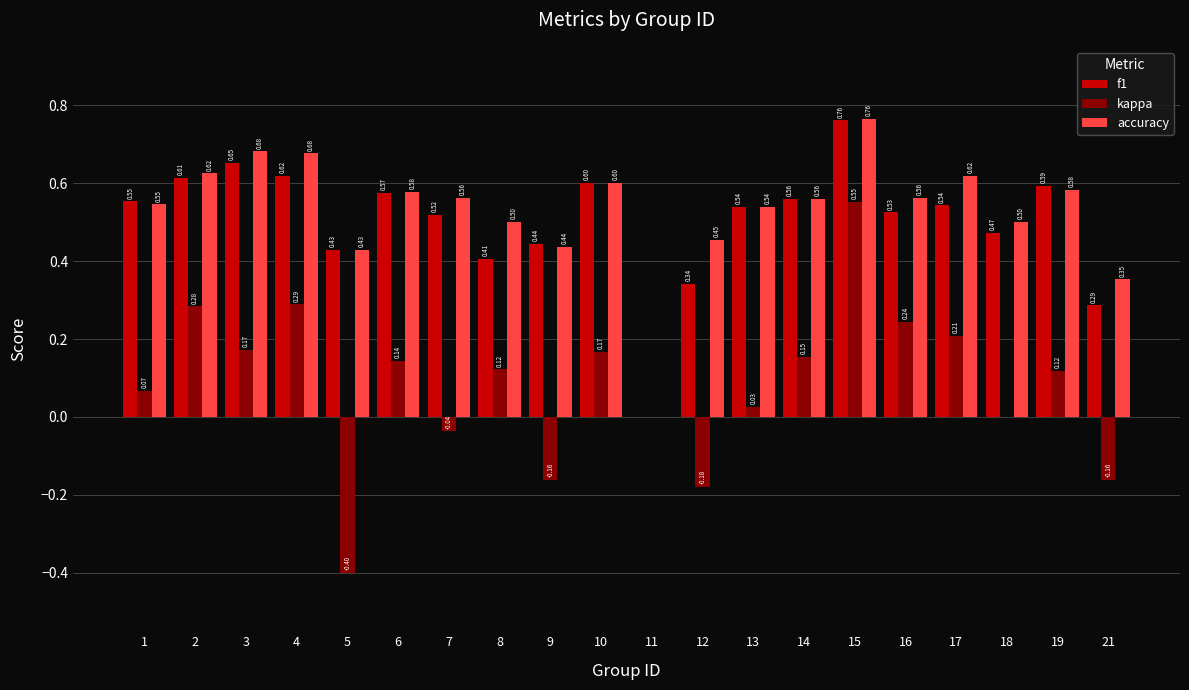

Which series has the largest total across all categories?

accuracy